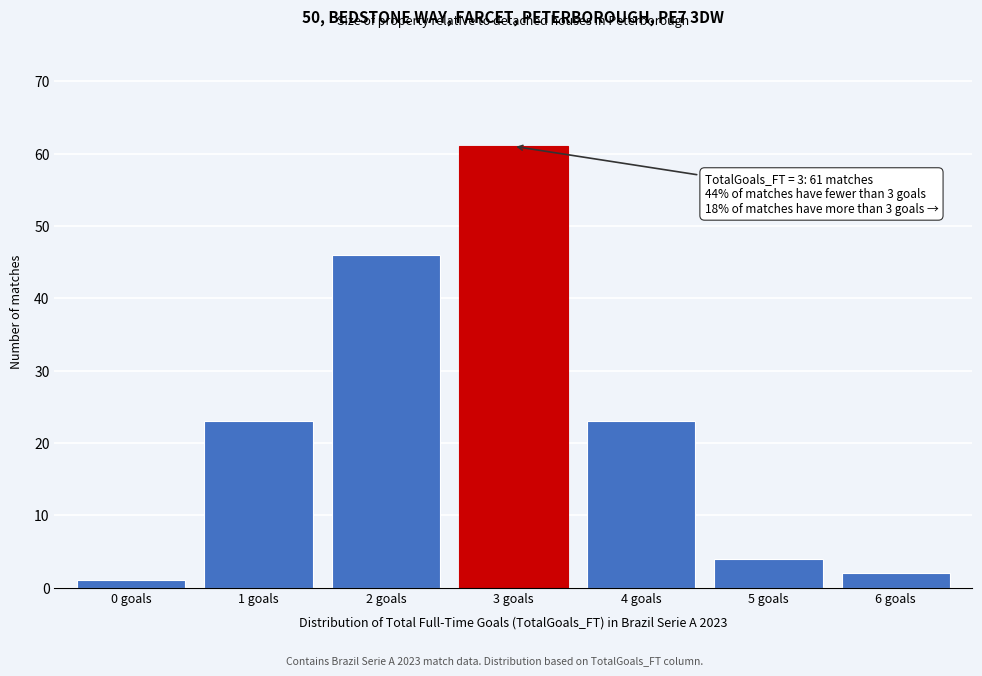

Reading right to left, extract all data points from this chart.

6 goals=2	5 goals=4	4 goals=23	3 goals=61	2 goals=46	1 goals=23	0 goals=1